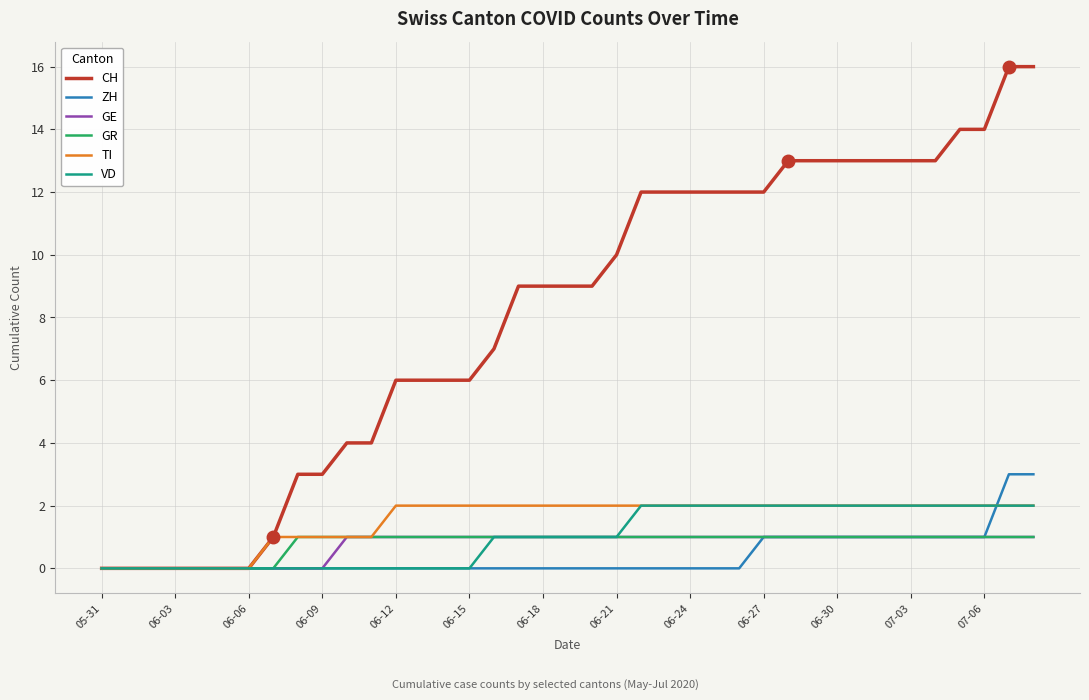

What is the greatest value displayed?

16